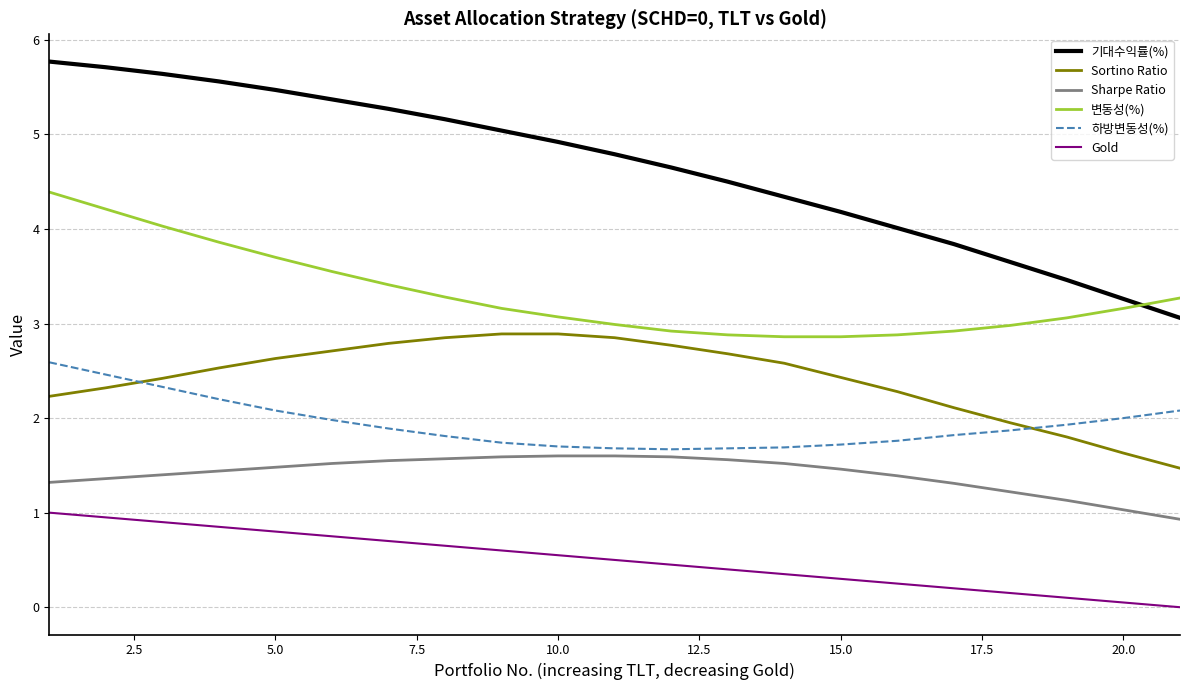

True or false: 변동성(%) and Sortino Ratio intersect in this chart.

False